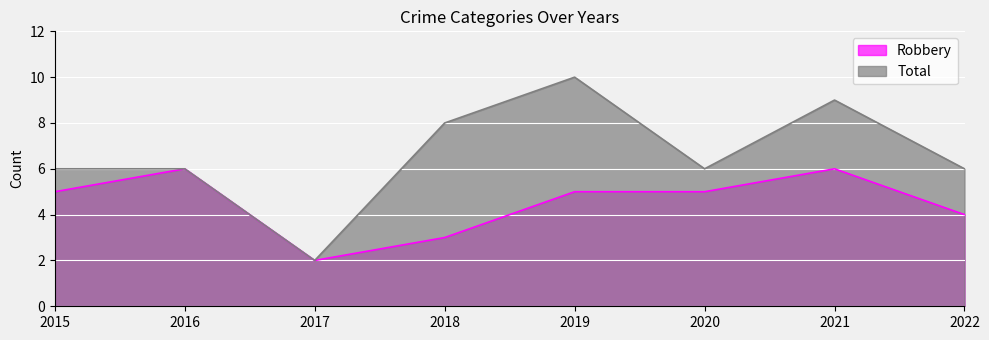

True or false: Total and Robbery intersect in this chart.

False